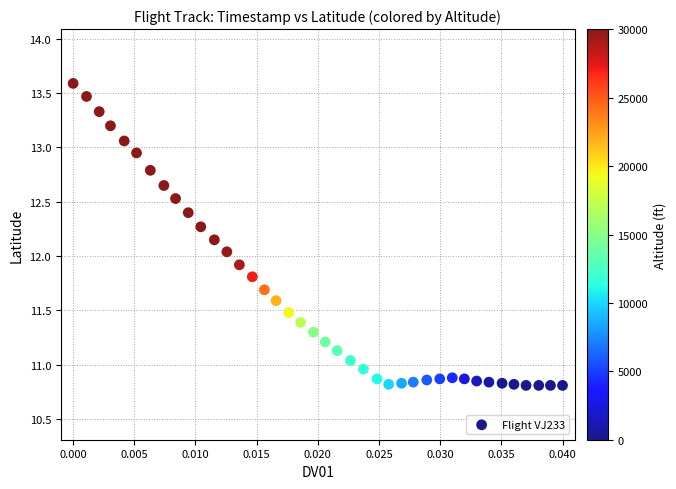

What is the range of Y values (max minus min)?

2.8